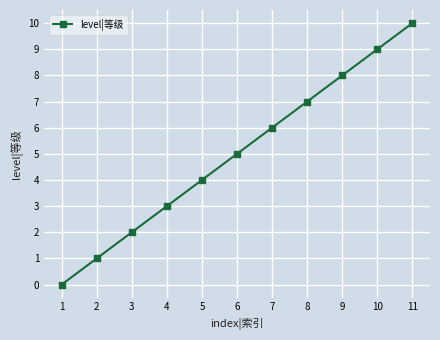

How many data points does each series have?

11